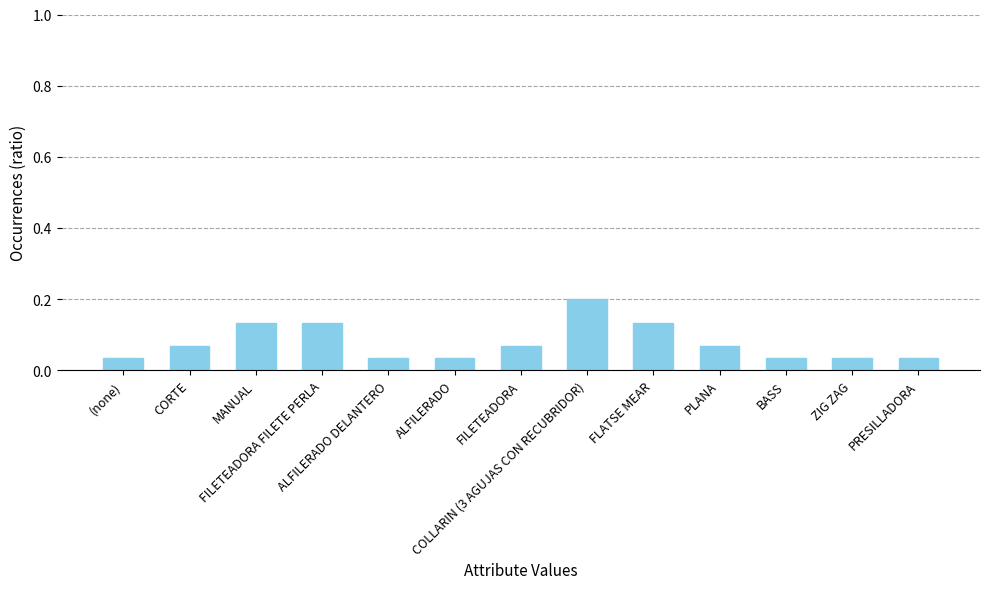

How many values are between 0 and 1?

13